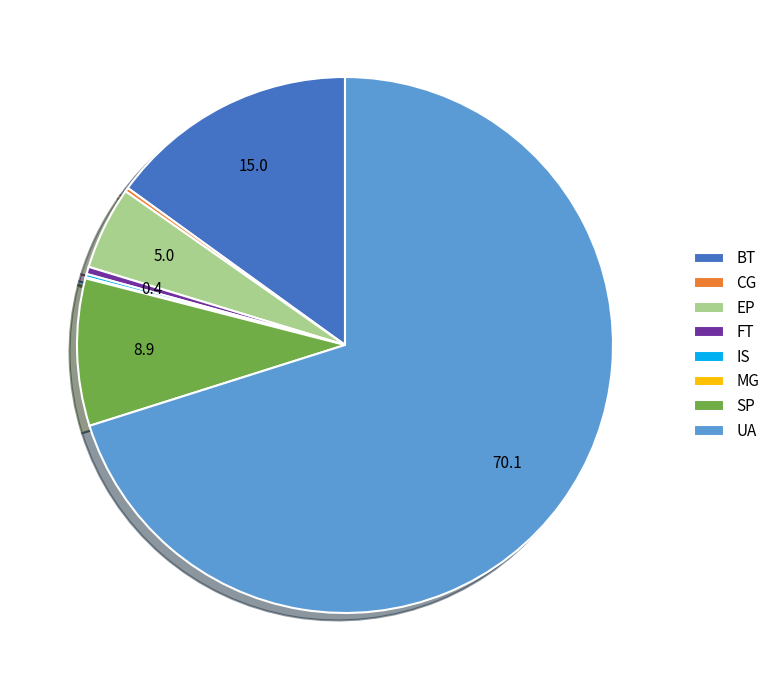

What is the largest slice in the pie chart?

UA